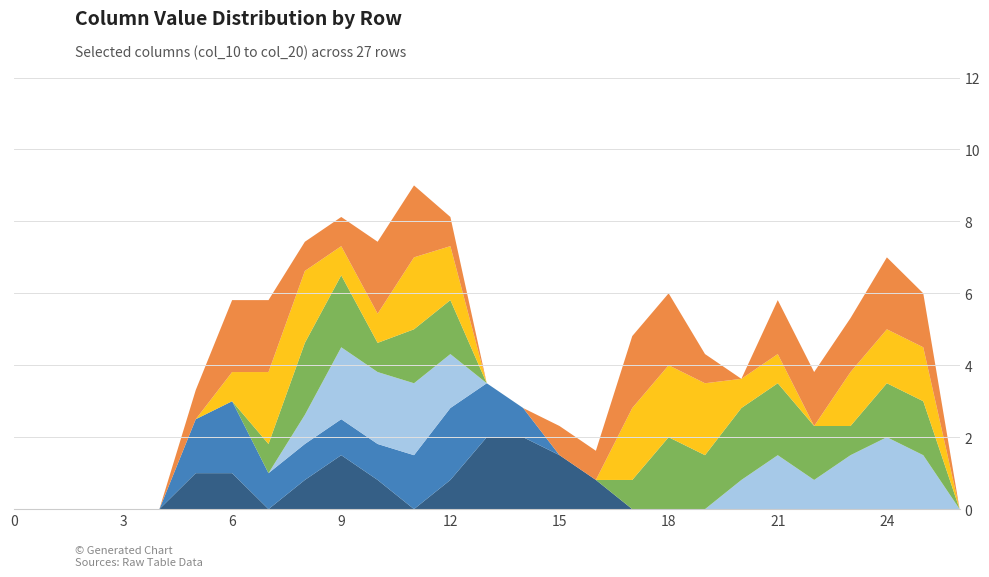

Reading right to left, what are all the values shown in this chart?

col_19: 26=0.0	25=0.0	24=0.0	23=0.0	22=0.0	21=0.0	20=0.0	19=0.0	18=0.0	17=0.0	16=0.8	15=1.5	14=2.0	13=2.0	12=0.8	11=0.0	10=0.8	9=1.5	8=0.8	7=0.0	6=1.0	5=1.0	4=0.0	3=0.0	2=0.0	1=0.0	0=0.0
col_20: 26=0.0	25=0.0	24=0.0	23=0.0	22=0.0	21=0.0	20=0.0	19=0.0	18=0.0	17=0.0	16=0.0	15=0.0	14=0.8	13=1.5	12=2.0	11=1.5	10=1.0	9=1.0	8=1.0	7=1.0	6=2.0	5=1.5	4=0.0	3=0.0	2=0.0	1=0.0	0=0.0
col_10: 26=0.0	25=1.5	24=2.0	23=1.5	22=0.8	21=1.5	20=0.8	19=0.0	18=0.0	17=0.0	16=0.0	15=0.0	14=0.0	13=0.0	12=1.5	11=2.0	10=2.0	9=2.0	8=0.8	7=0.0	6=0.0	5=0.0	4=0.0	3=0.0	2=0.0	1=0.0	0=0.0
col_11: 26=0.0	25=1.5	24=1.5	23=0.8	22=1.5	21=2.0	20=2.0	19=1.5	18=2.0	17=0.8	16=0.0	15=0.0	14=0.0	13=0.0	12=1.5	11=1.5	10=0.8	9=2.0	8=2.0	7=0.8	6=0.0	5=0.0	4=0.0	3=0.0	2=0.0	1=0.0	0=0.0
col_12: 26=0.0	25=1.5	24=1.5	23=1.5	22=0.0	21=0.8	20=0.8	19=2.0	18=2.0	17=2.0	16=0.0	15=0.0	14=0.0	13=0.0	12=1.5	11=2.0	10=0.8	9=0.8	8=2.0	7=2.0	6=0.8	5=0.0	4=0.0	3=0.0	2=0.0	1=0.0	0=0.0
col_13: 26=0.0	25=1.5	24=2.0	23=1.5	22=1.5	21=1.5	20=0.0	19=0.8	18=2.0	17=2.0	16=0.8	15=0.8	14=0.0	13=0.0	12=0.8	11=2.0	10=2.0	9=0.8	8=0.8	7=2.0	6=2.0	5=0.8	4=0.0	3=0.0	2=0.0	1=0.0	0=0.0